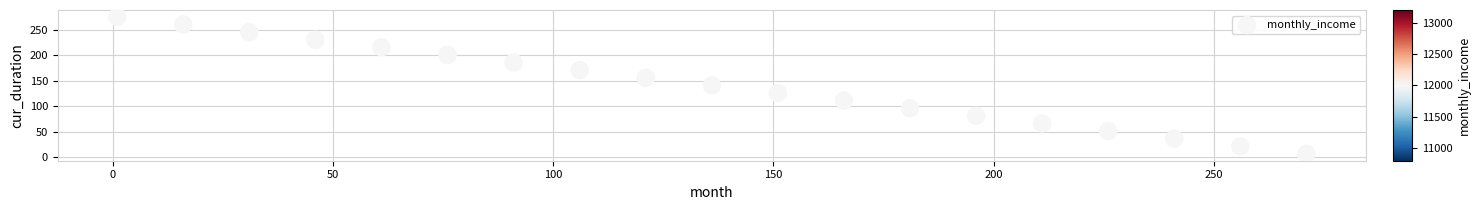

What is the range of X values (max minus min)?

270